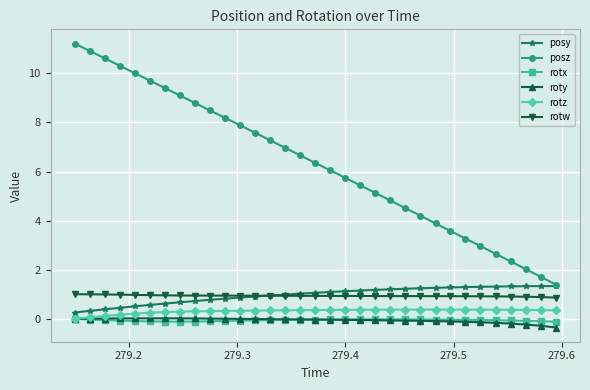

Which series has the widest spread of values?

posz